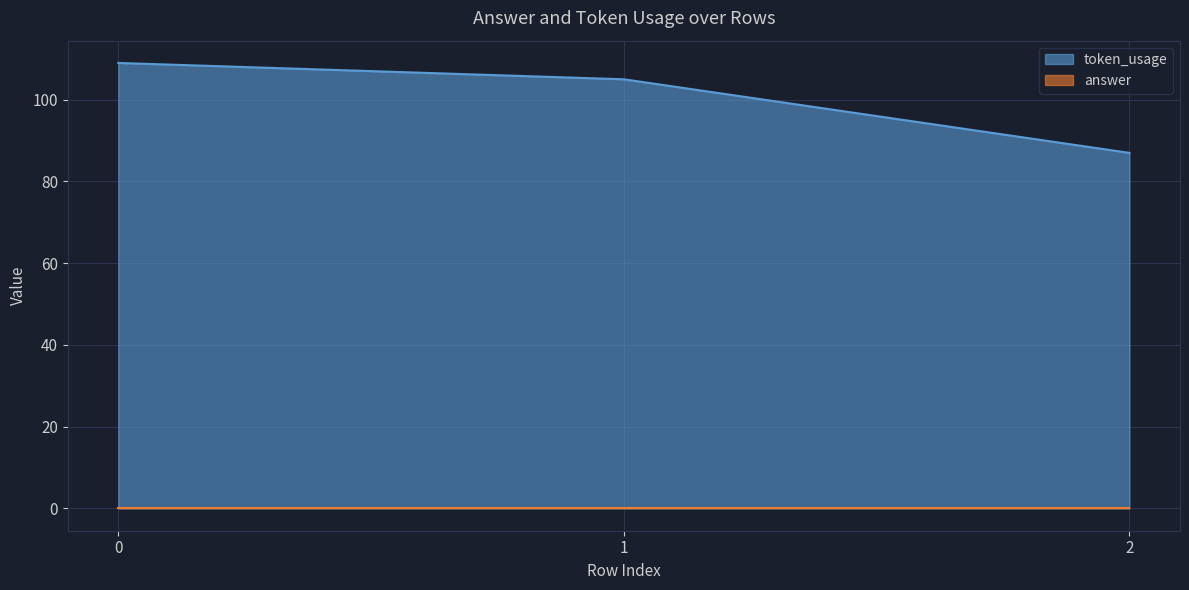

What is the average value?

100